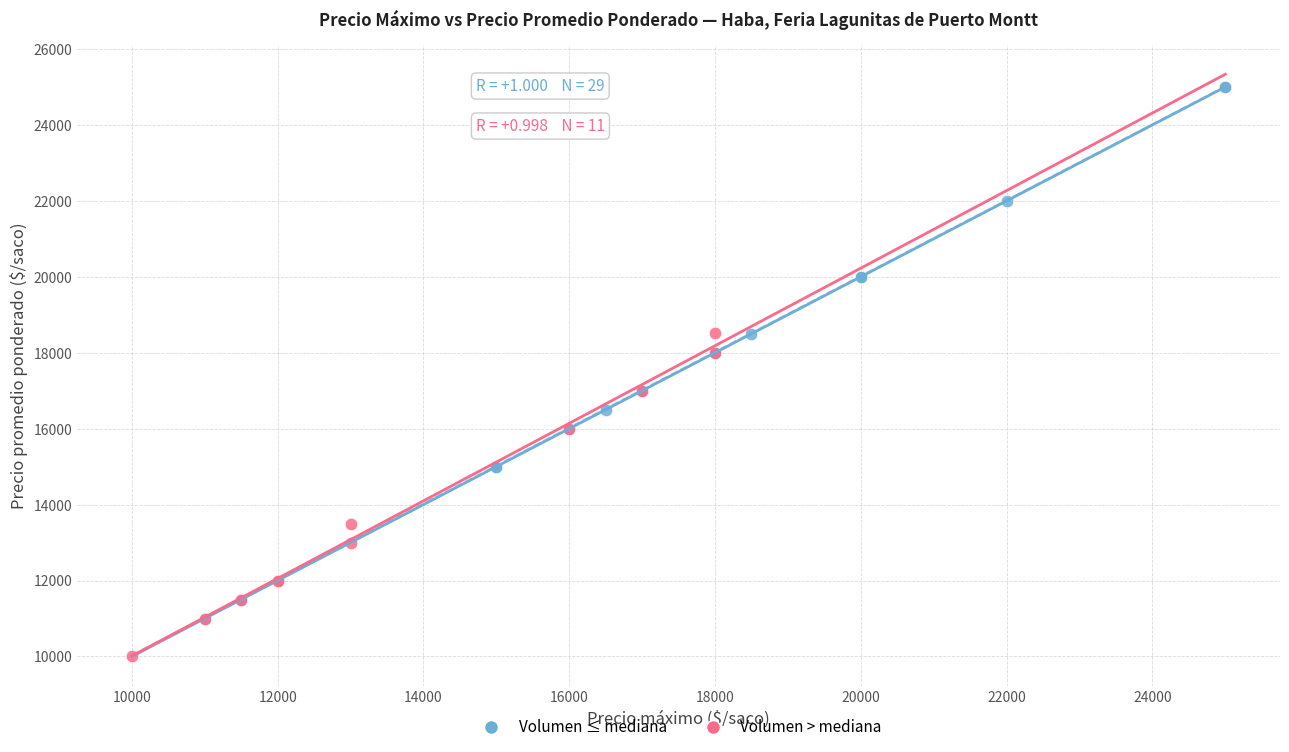

Which series has the widest spread of Y values?

Volumen ≤ mediana